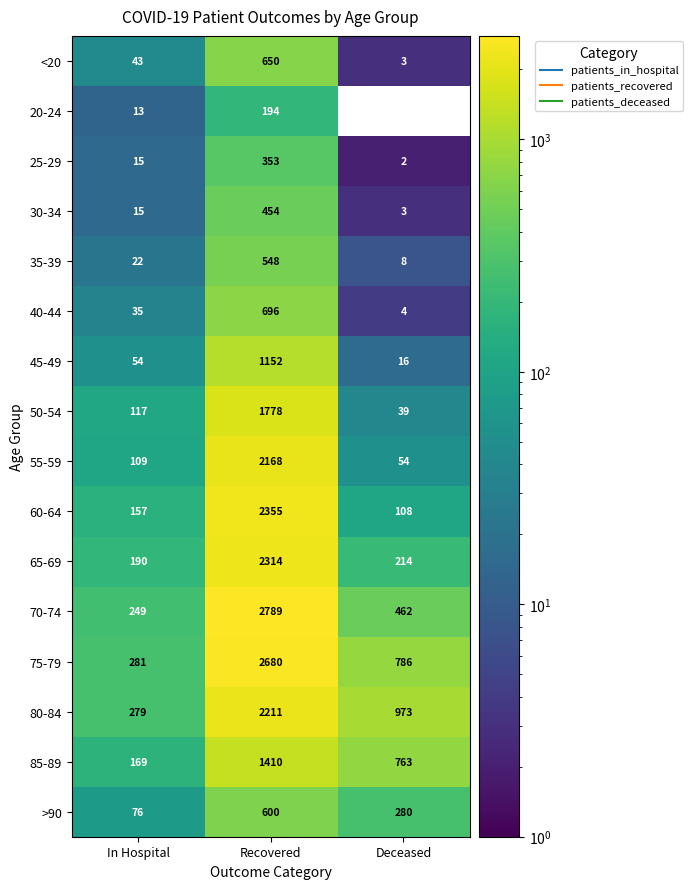

True or false: 35-39 has a value of 548 at Recovered.

True